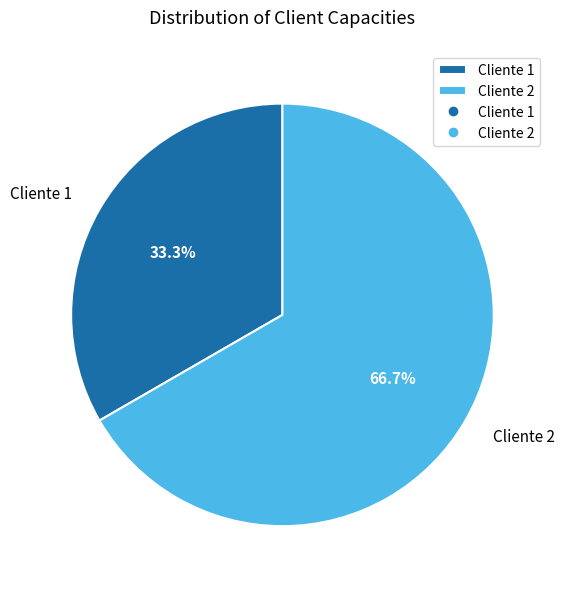

What percentage is the Cliente 2 slice, to the nearest percent?

67%